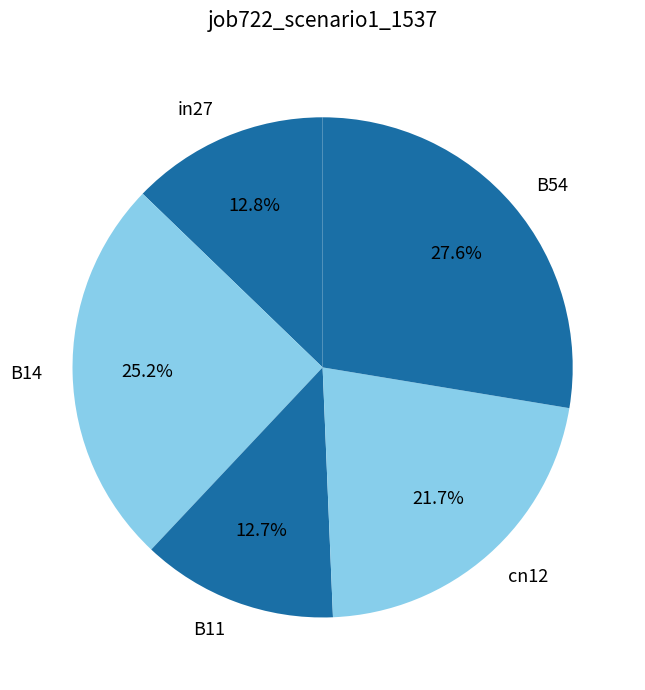

What is the ratio of the value at B11 to the value at B54?

0.5